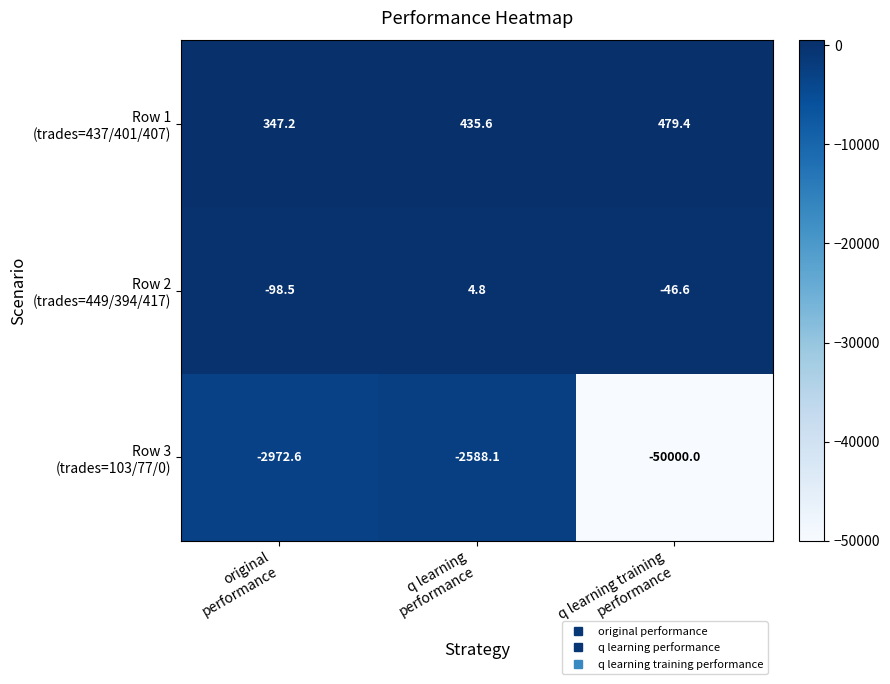

What is the smallest value displayed?

-50000.0